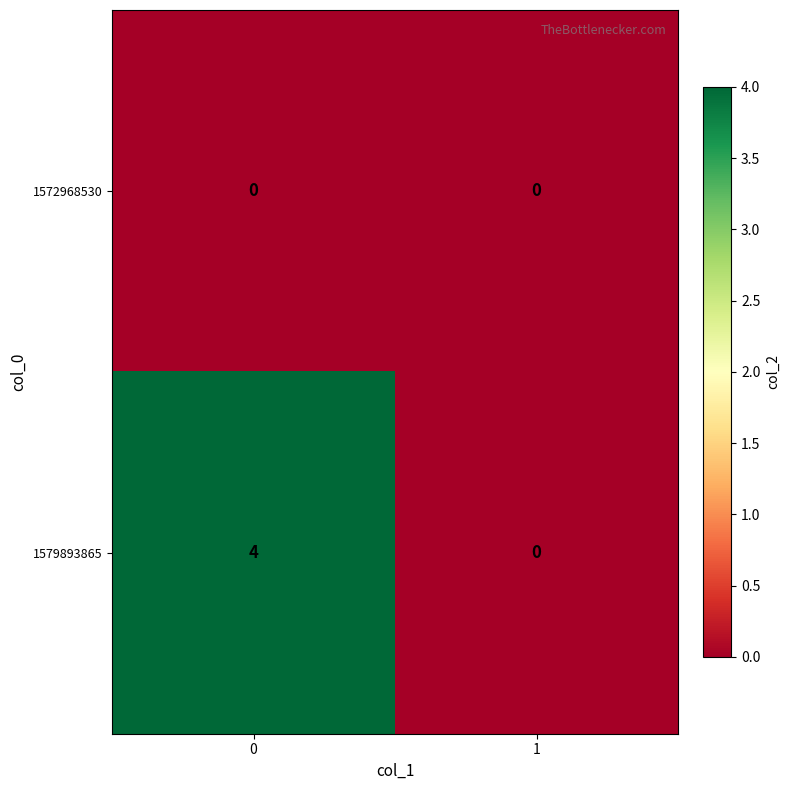

Is the value of 1572968530 at 0 greater than the value of 1579893865 at 0?

No